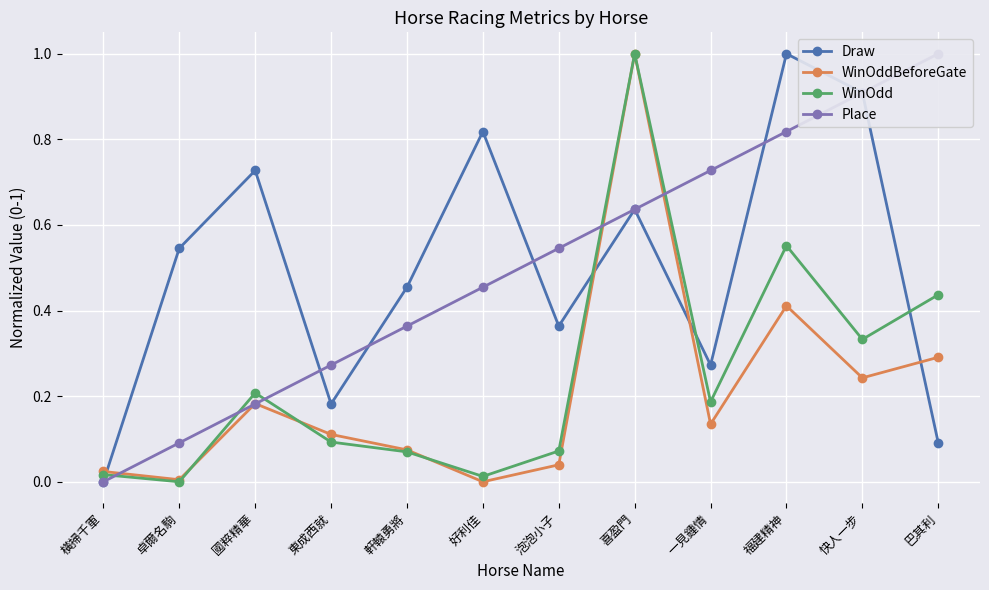

At which category is the sum across all series the highest?

喜盈門